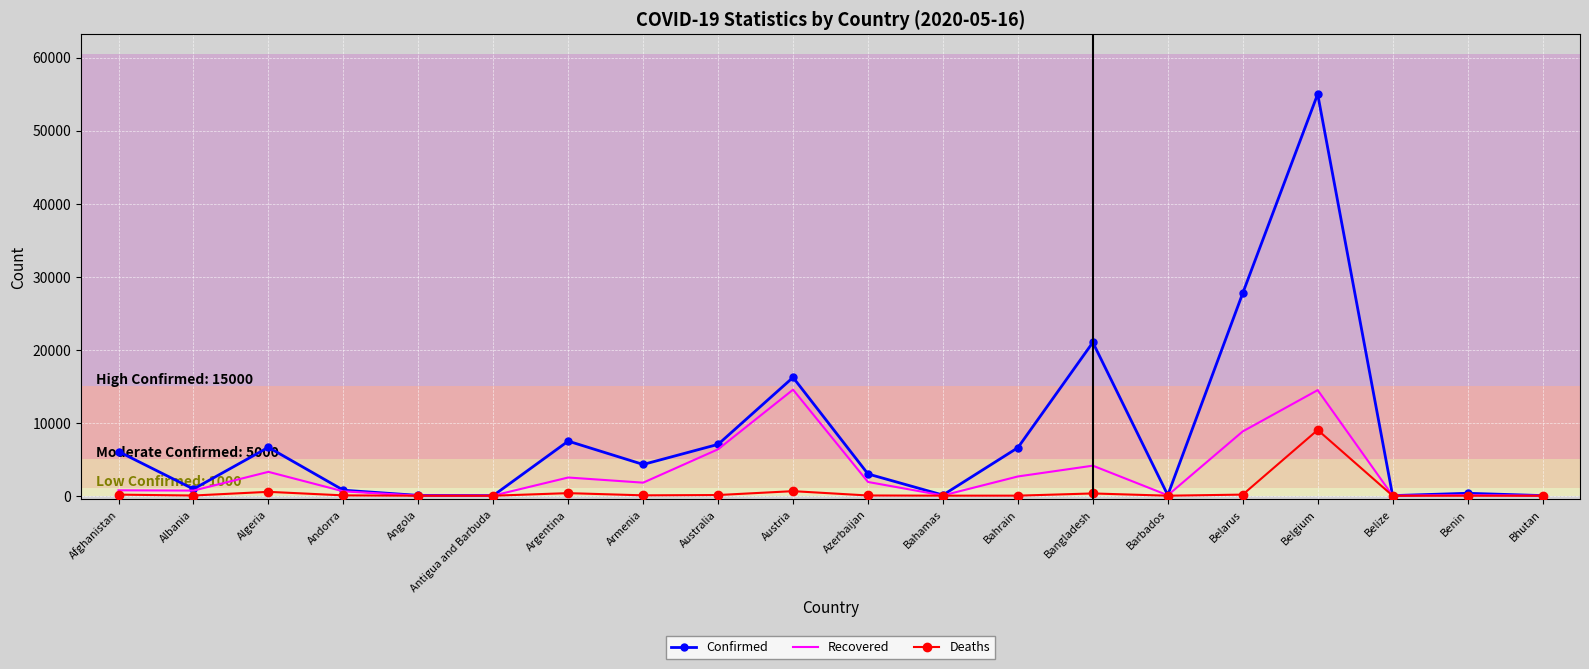

List the series in order of their overall mean, highest first.

Confirmed, Recovered, Deaths